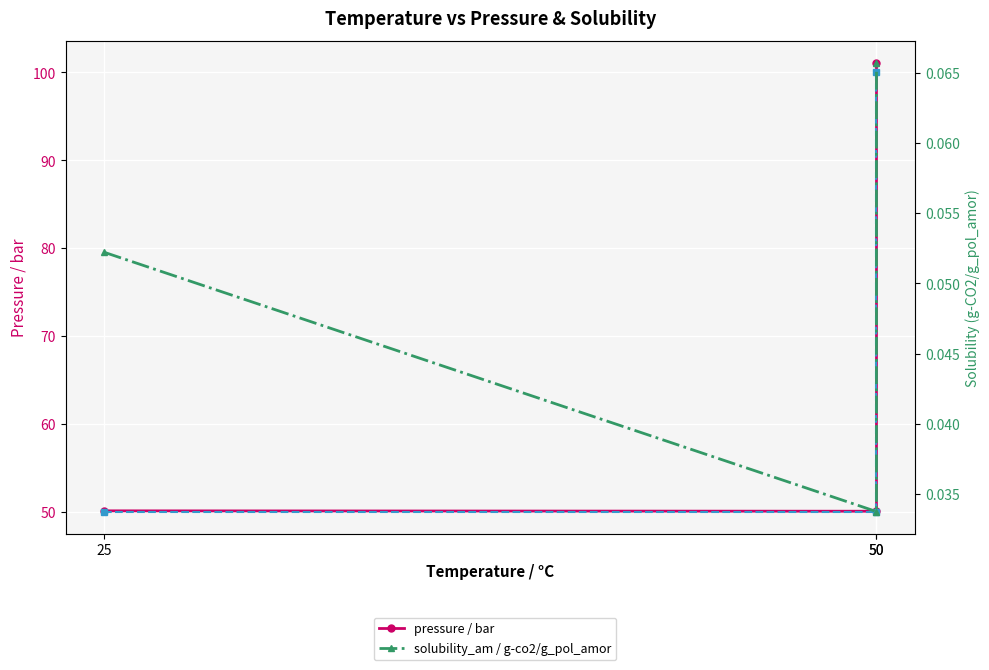

Which has a higher value, 50 or 50?

50